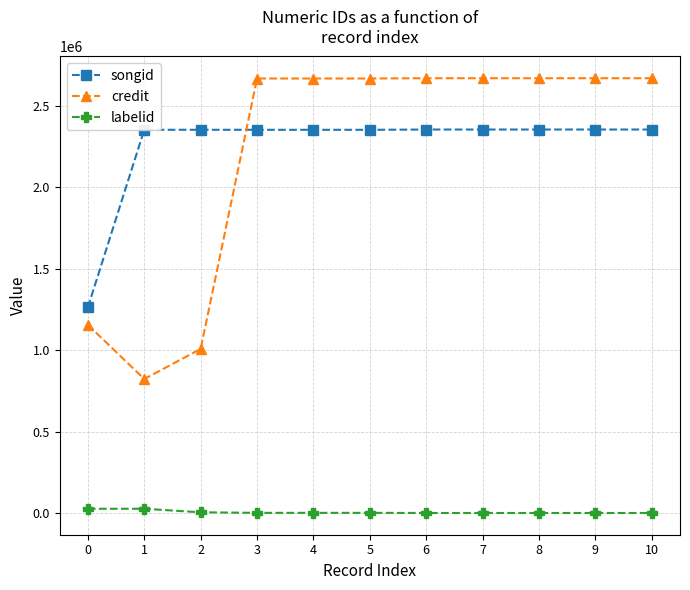

Which series has the largest range (max minus min)?

credit